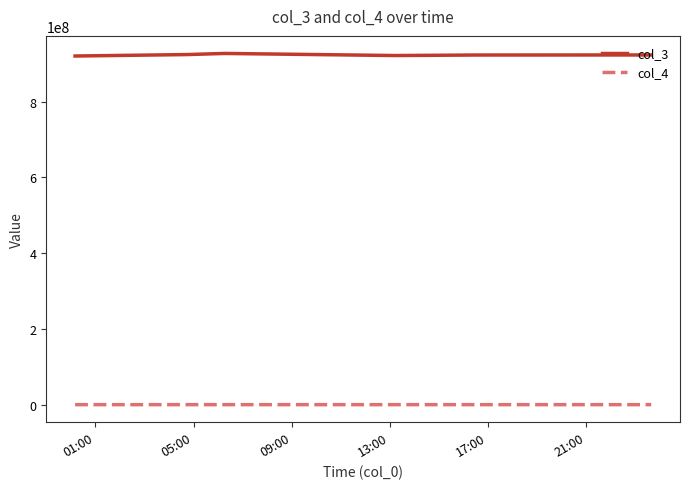

Which series has the widest spread of values?

col_3